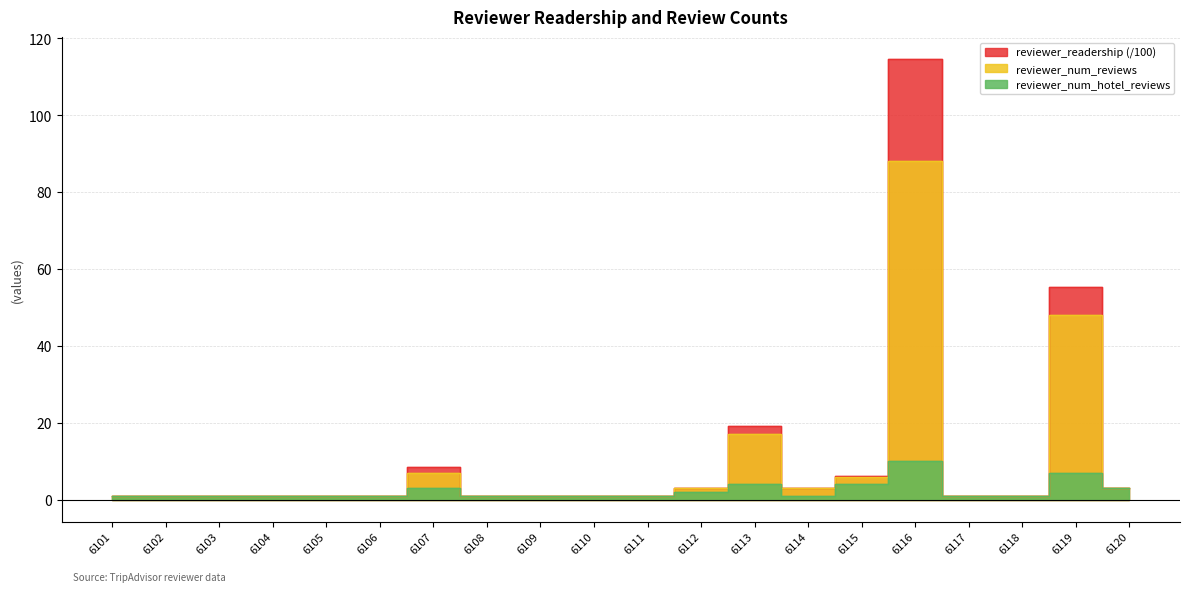

What is the difference between the maximum and minimum values in the reviewer_readership series?

113.6